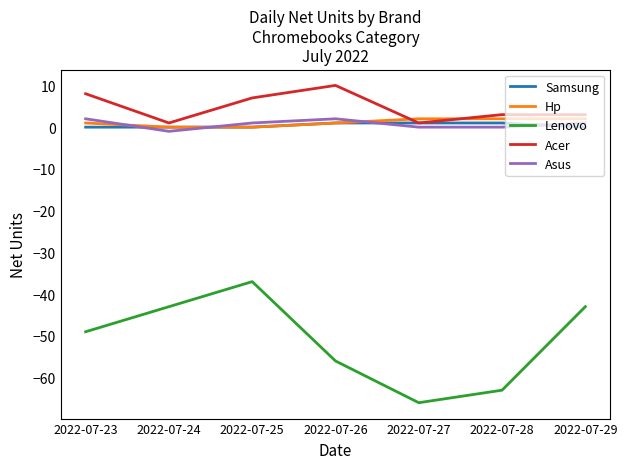

Is the value of Acer at 2022-07-25 greater than the value of Hp at 2022-07-23?

Yes